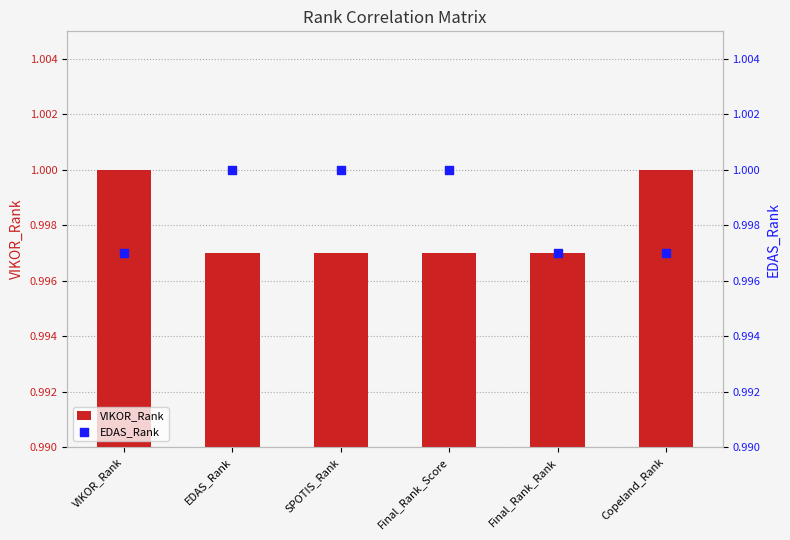

Is the value of VIKOR_Rank at Final_Rank_Rank greater than the value of EDAS_Rank at Final_Rank_Score?

No